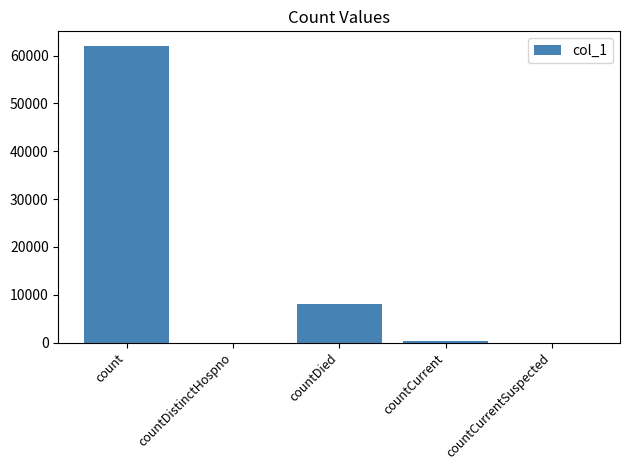

The value at countDied is 3561. True or false?

False